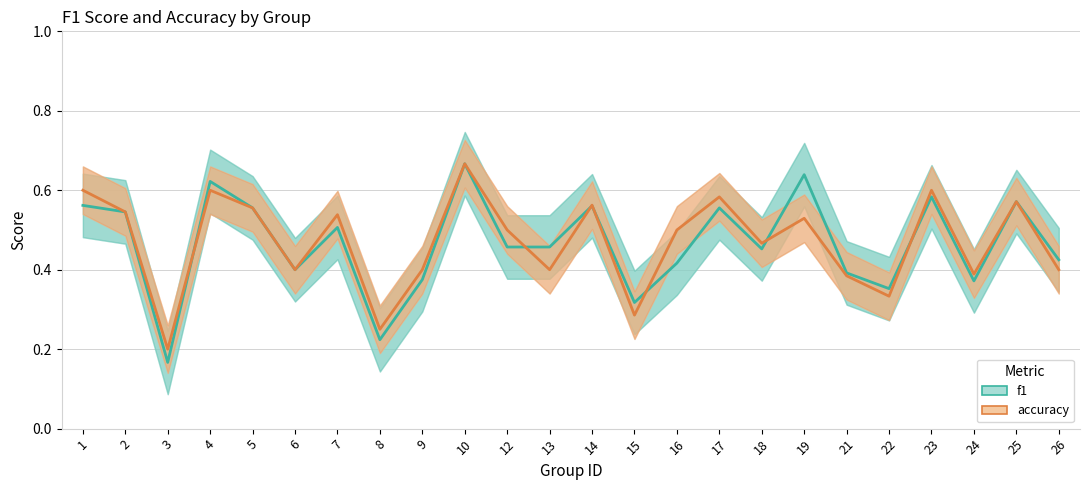

Rank the series at 21 from highest to lowest value.

f1, accuracy